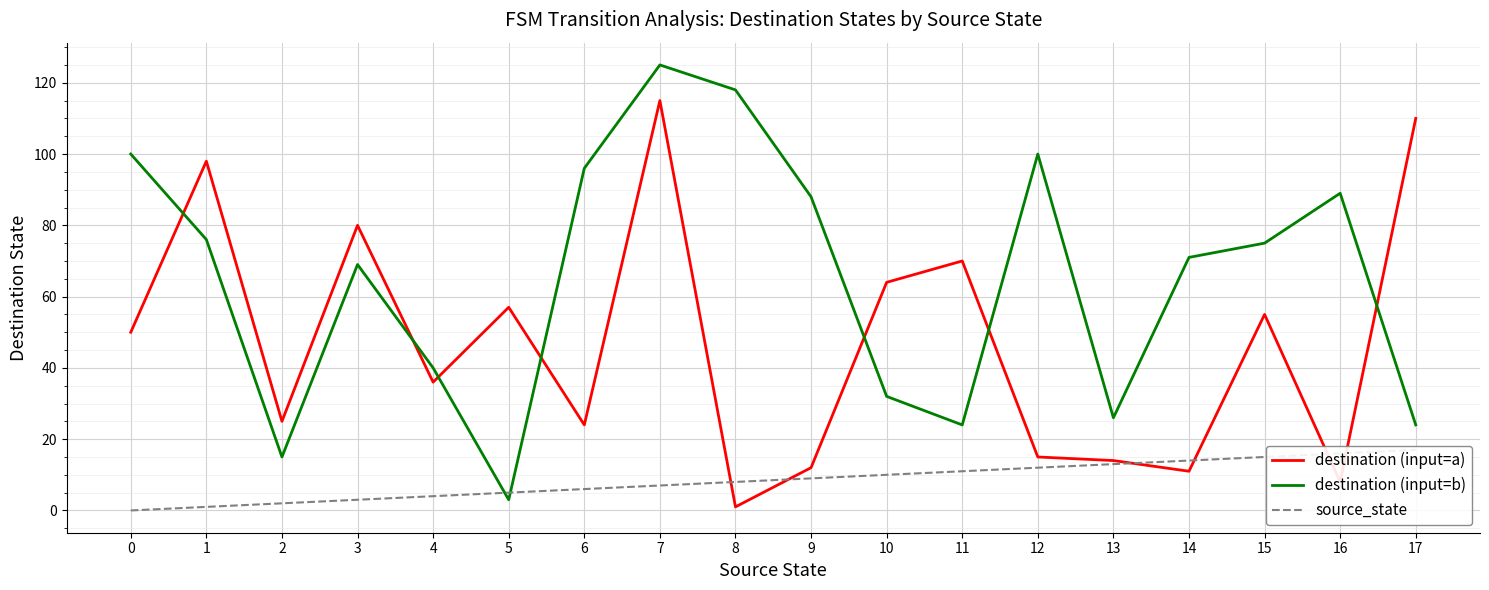

How many values in the source_state series exceed 9?

8